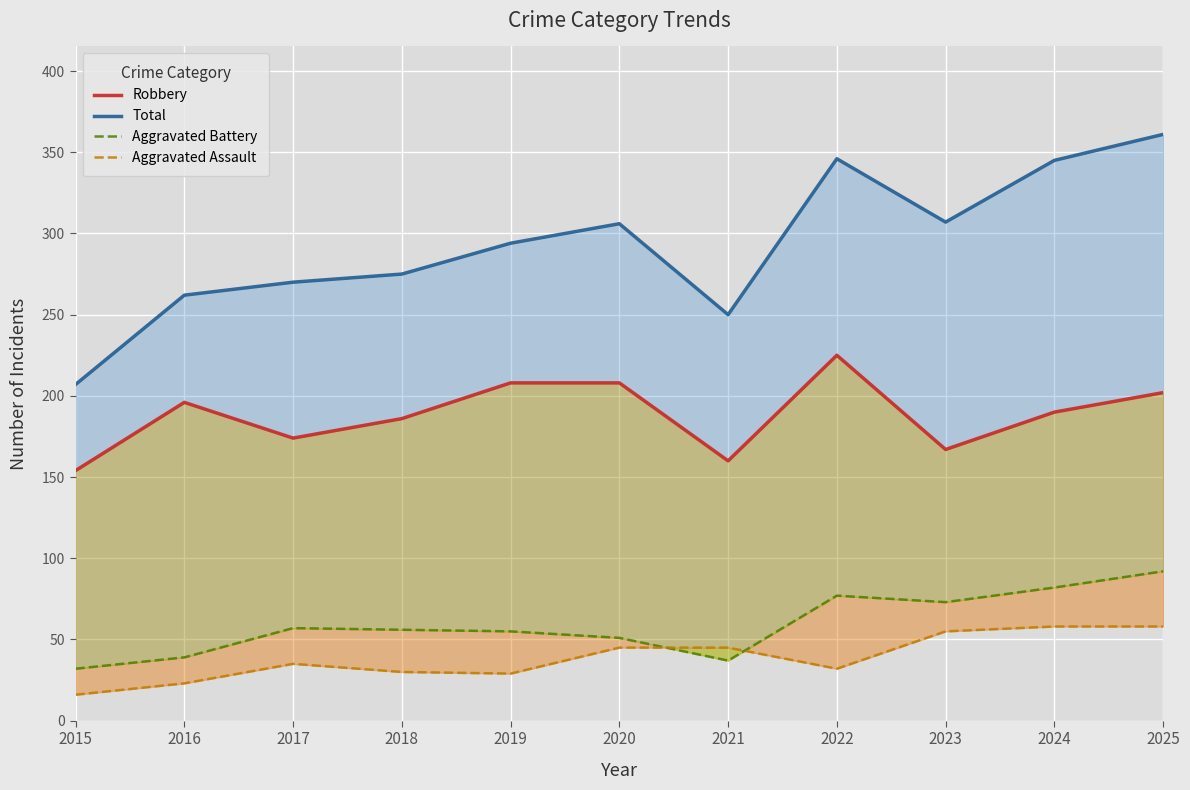

True or false: Aggravated Battery and Aggravated Assault cross at least once.

True